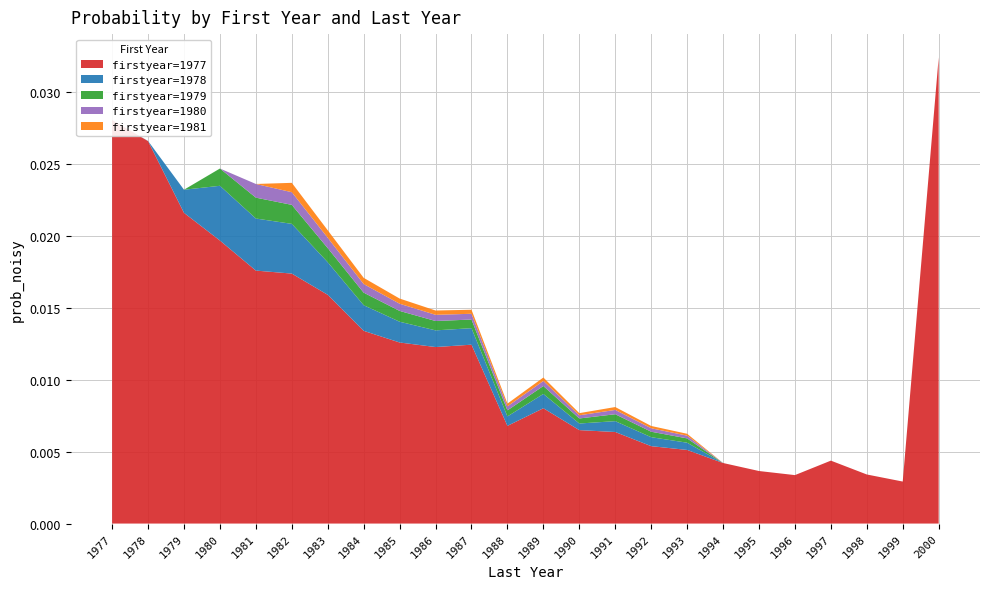

At which category is the sum across all series the highest?

2000